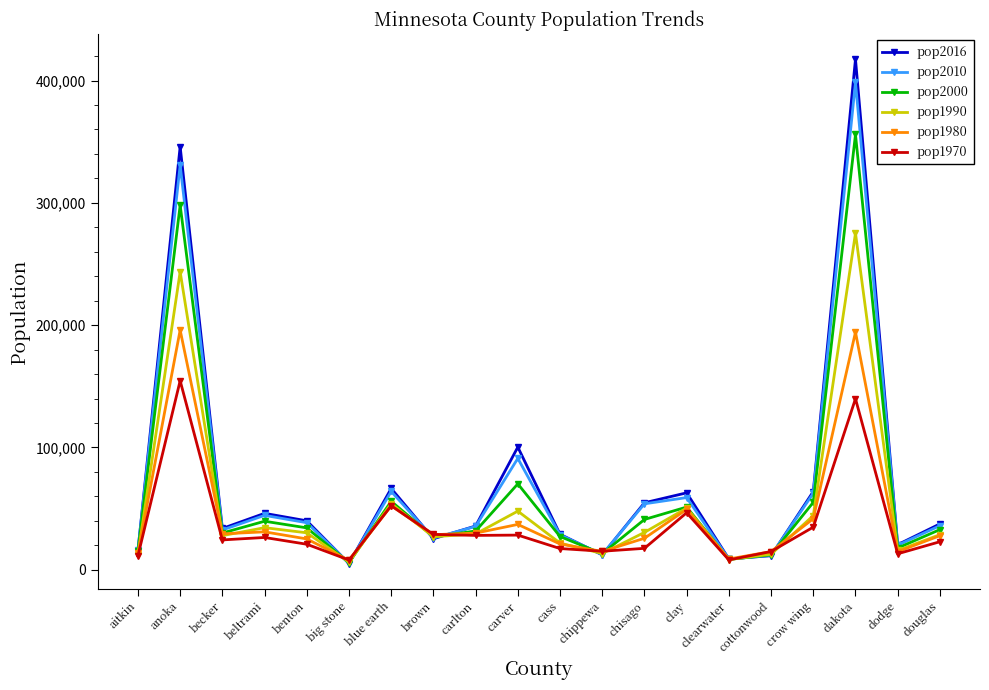

At which label is pop2010 closest to 201910?

carver